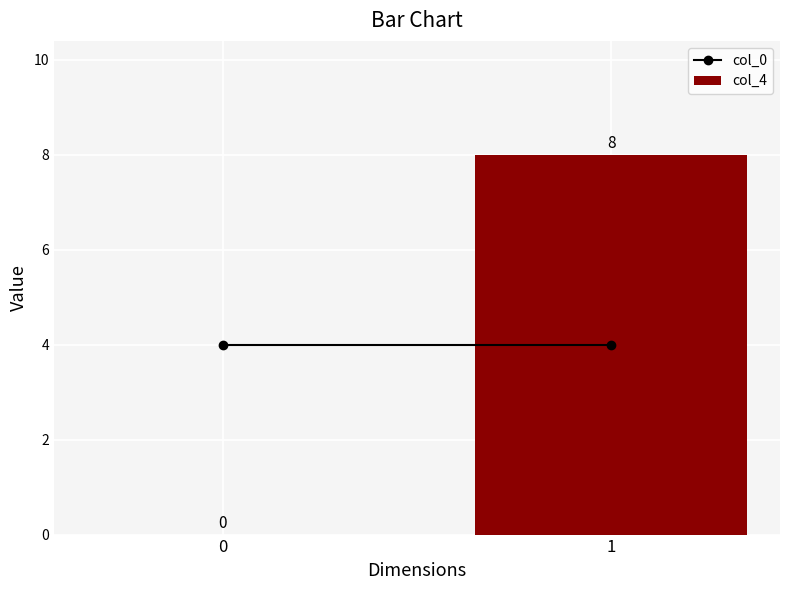

What is the change in value from 0 to 1?

+8